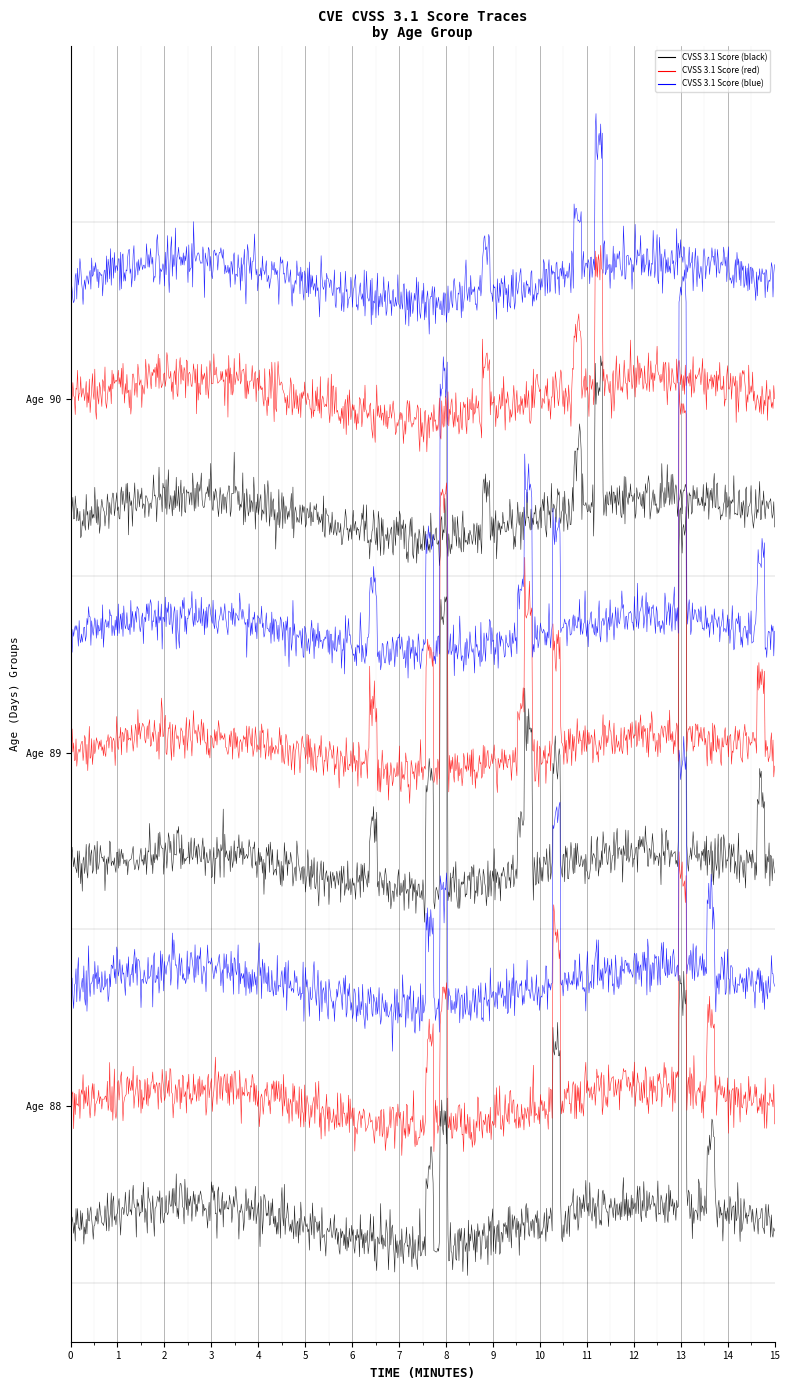

What is the maximum value shown in the chart?

9.8